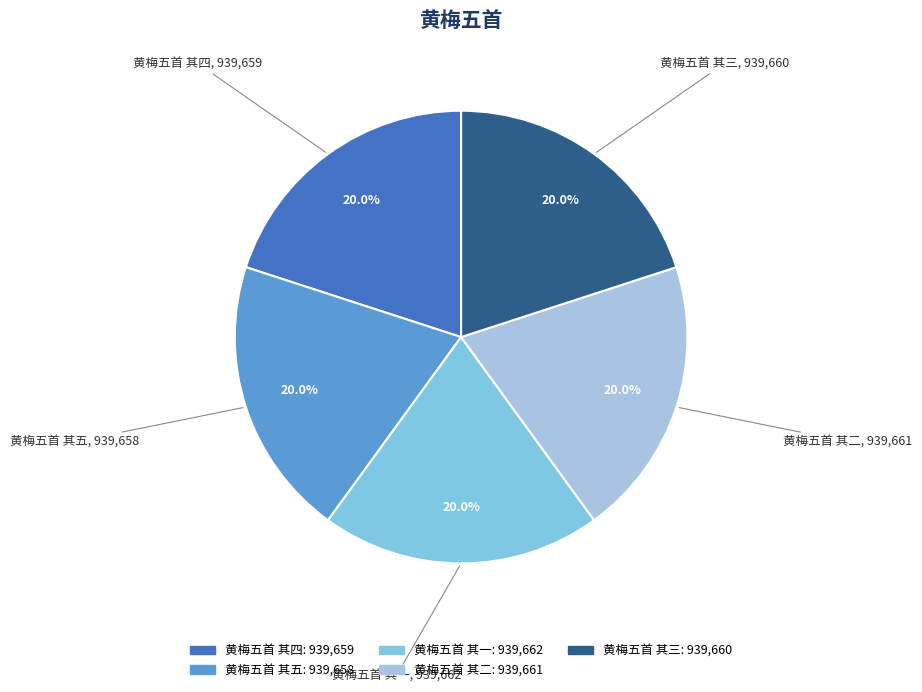

Approximately how many times larger is the value at 黄梅五首 其一 compared to 黄梅五首 其五?

1.0